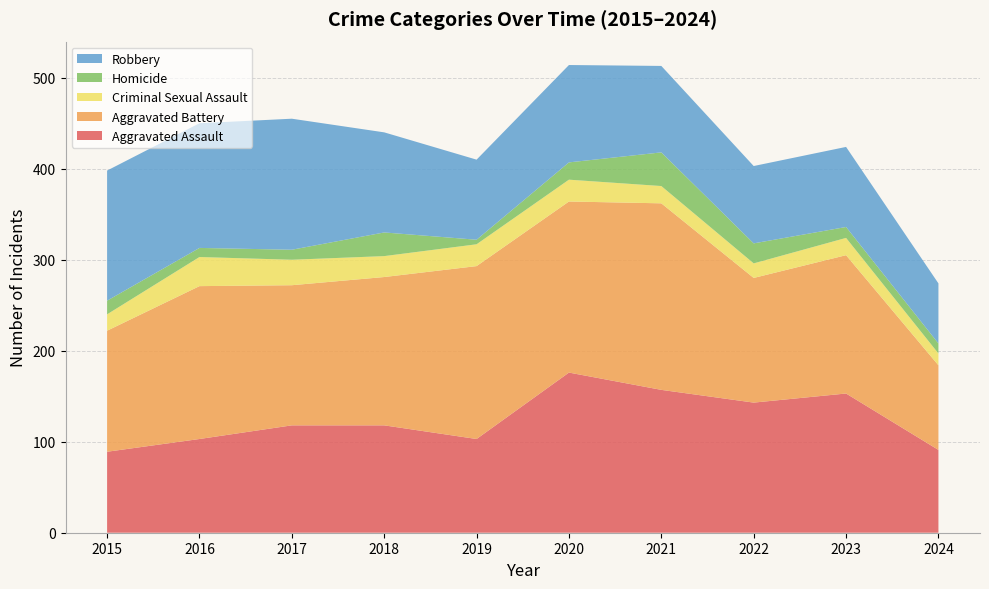

Reading left to right, extract all data points from this chart.

Aggravated Assault: 2015=89	2016=103	2017=118	2018=118	2019=103	2020=176	2021=157	2022=143	2023=153	2024=91
Aggravated Battery: 2015=133	2016=168	2017=154	2018=163	2019=190	2020=188	2021=205	2022=137	2023=152	2024=93
Criminal Sexual Assault: 2015=18	2016=32	2017=28	2018=23	2019=24	2020=24	2021=19	2022=16	2023=19	2024=13
Homicide: 2015=15	2016=10	2017=11	2018=26	2019=5	2020=19	2021=37	2022=22	2023=12	2024=11
Robbery: 2015=143	2016=137	2017=144	2018=110	2019=88	2020=107	2021=95	2022=85	2023=88	2024=66